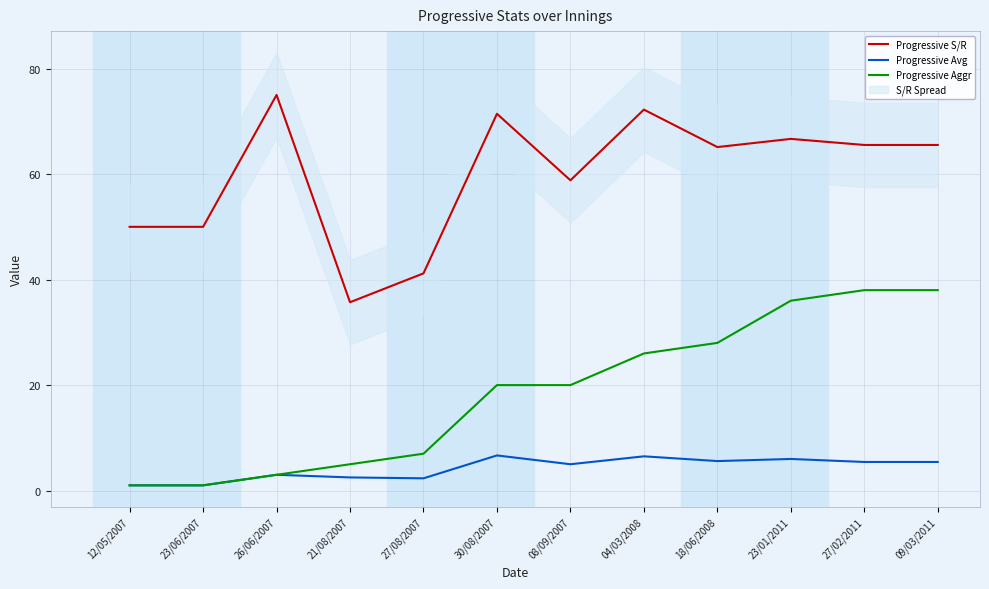

The value of Progressive Avg at 09/03/2011 is 1.9. True or false?

False